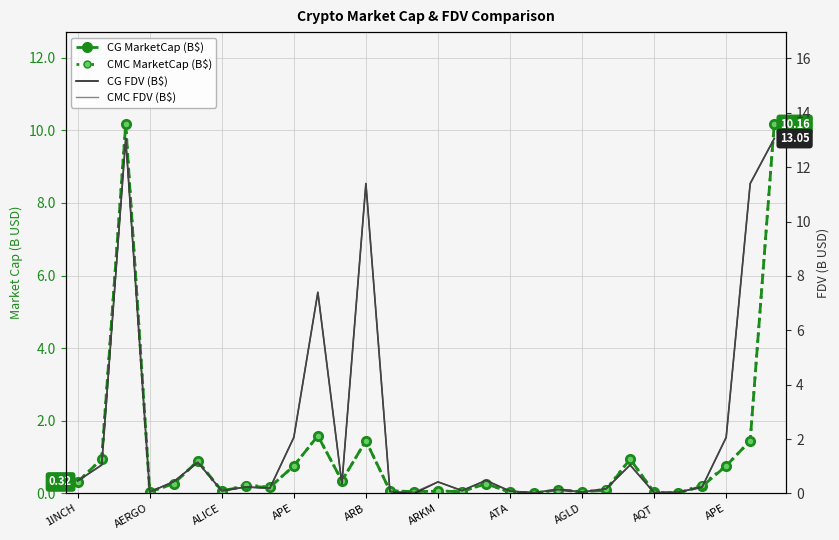

List the labels in order of CG FDV (B$) value, smallest first.

14, 19, 24, 25, 21, APE, 13, 18, ATA, 16, 20, 22, AQT, AGLD, 26, 11, 15, ARB, 1INCH, 17, AERGO, 23, ARKM, APE, 27, 10, 12, 28, ALICE, 29